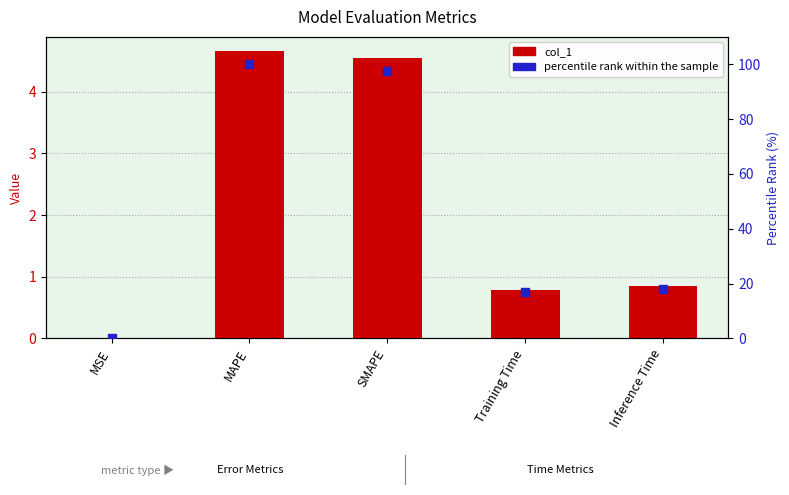

Which series contains the highest Y value?

percentile rank